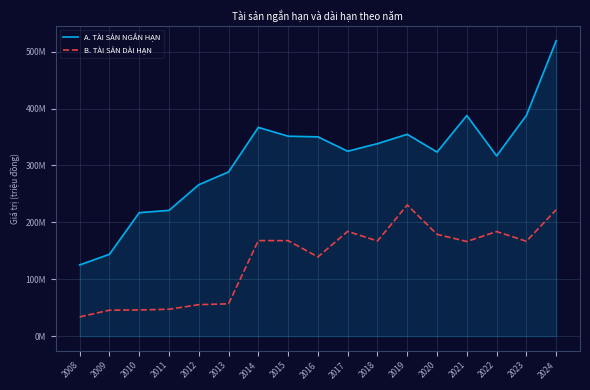

Read the B. TÀI SẢN DÀI HẠN value at 2022, to the nearest 100.

183750000